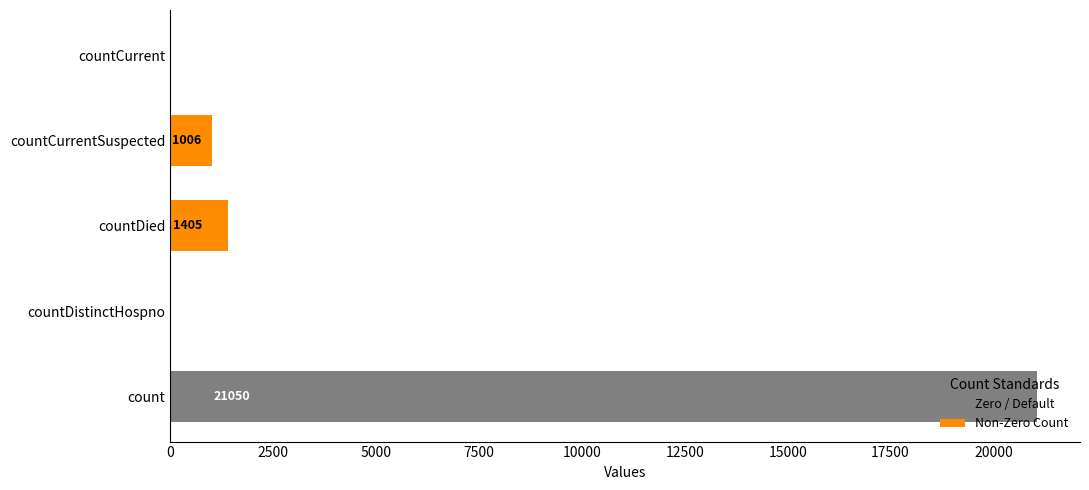

What is the maximum value shown in the chart?

21050